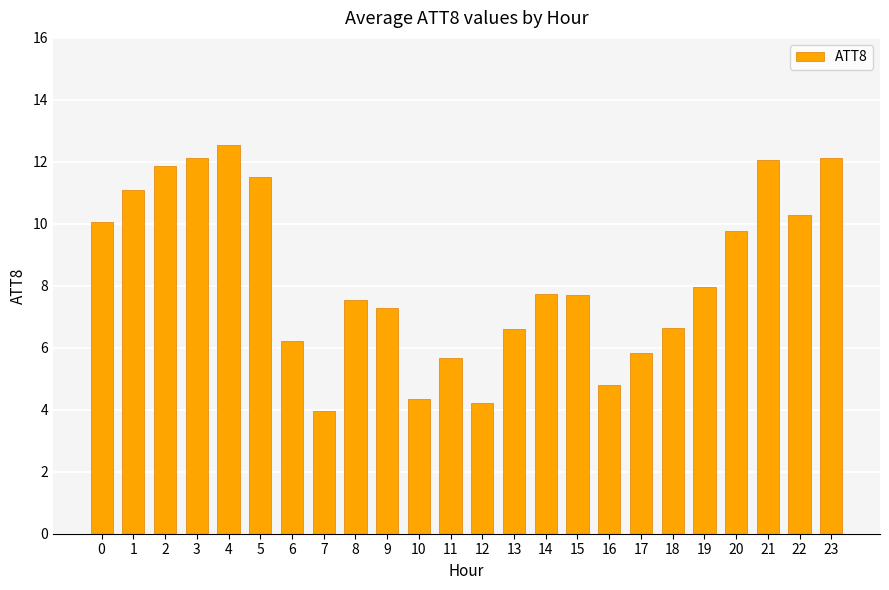

How many distinct data groups are displayed?

1